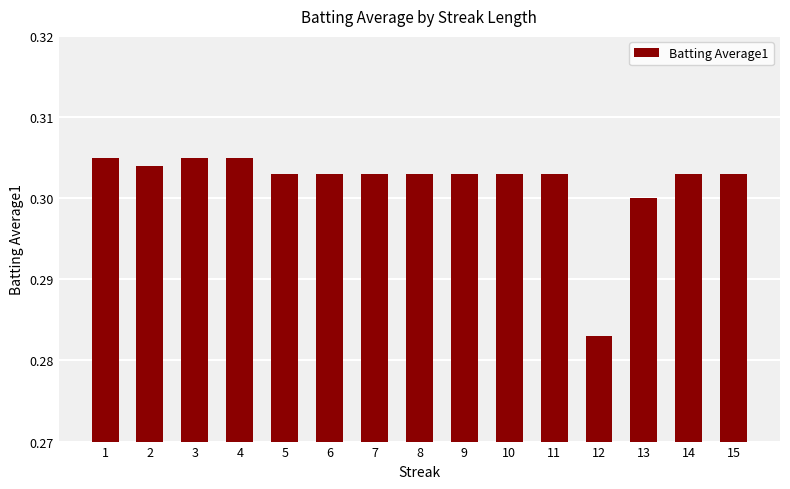

At which category does the chart reach its minimum across all series?

12